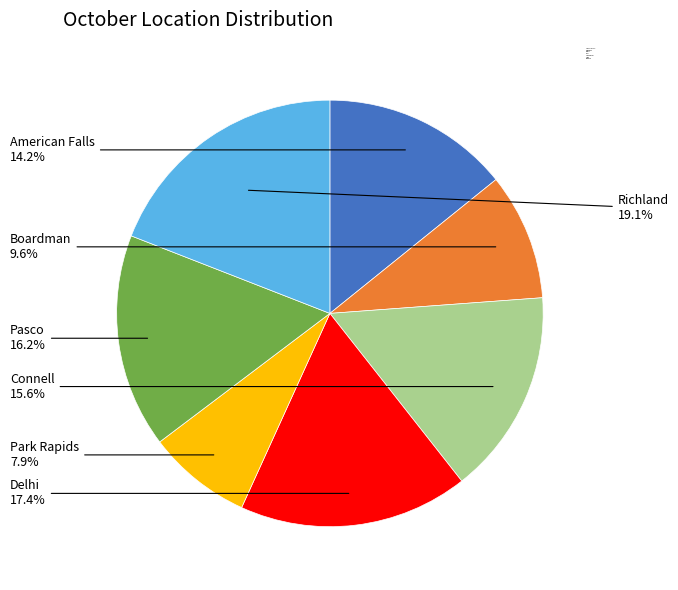

Rank the categories by value from highest to lowest.

Richland, Delhi, Pasco, Connell, American Falls, Boardman, Park Rapids